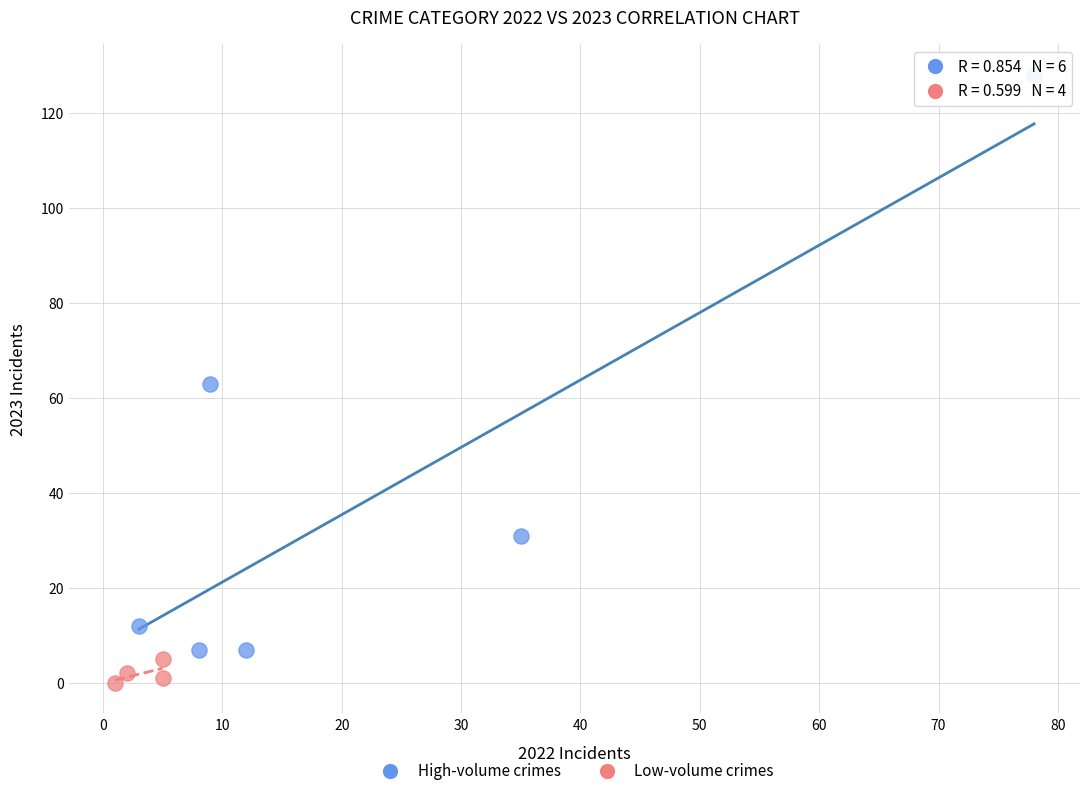

Which series has the widest spread of Y values?

High-volume crimes